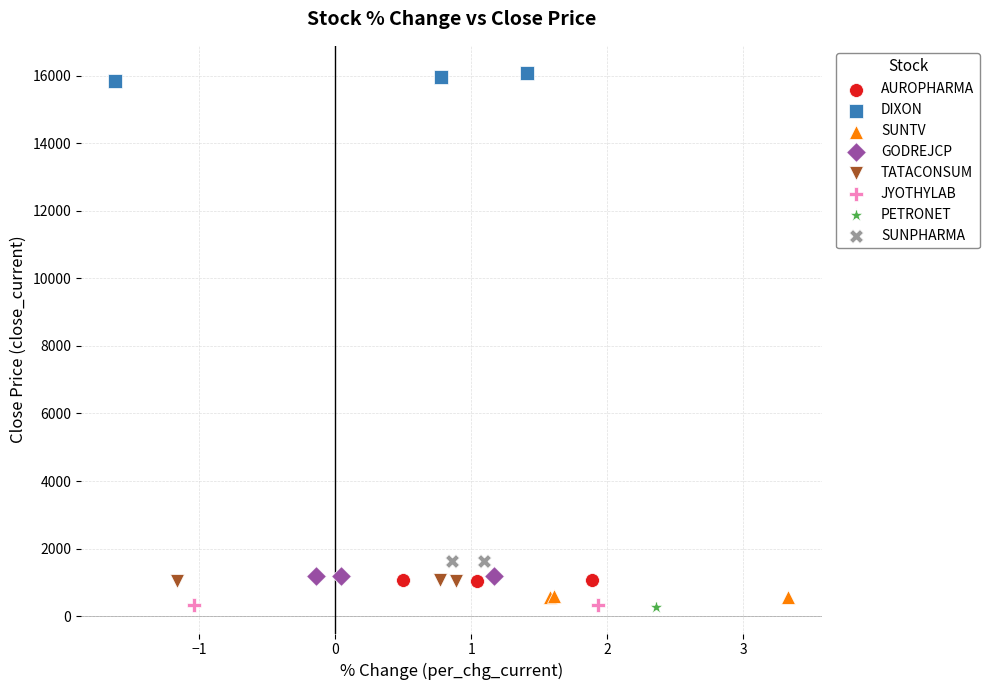

Which series contains the highest Y value?

DIXON